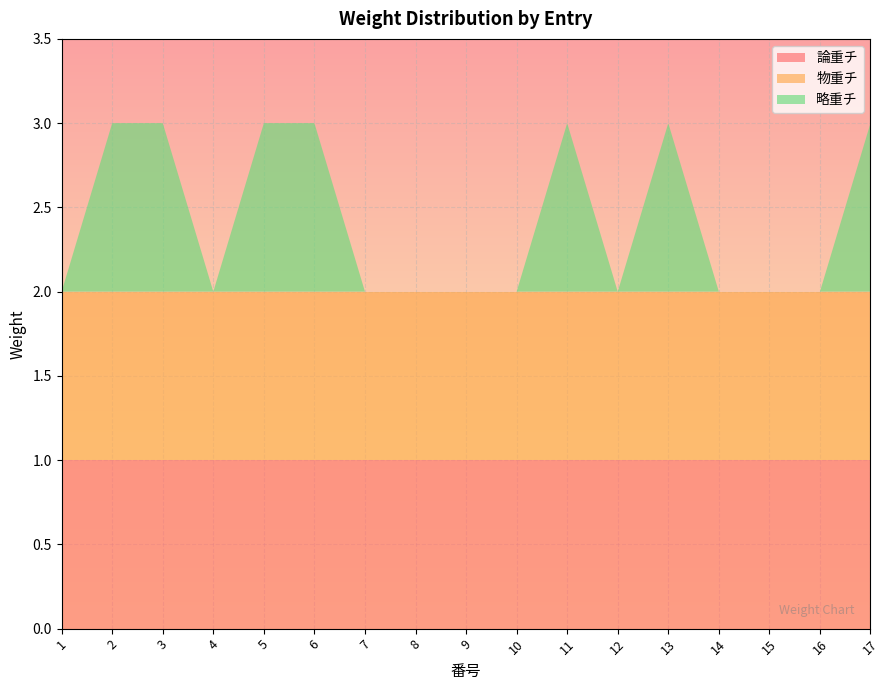

Reading left to right, what are all the values shown in this chart?

論重チ: 1	1	1	1	1	1	1	1	1	1	1	1	1	1	1	1	1
物重チ: 1	1	1	1	1	1	1	1	1	1	1	1	1	1	1	1	1
略重チ: 0	1	1	0	1	1	0	0	0	0	1	0	1	0	0	0	1